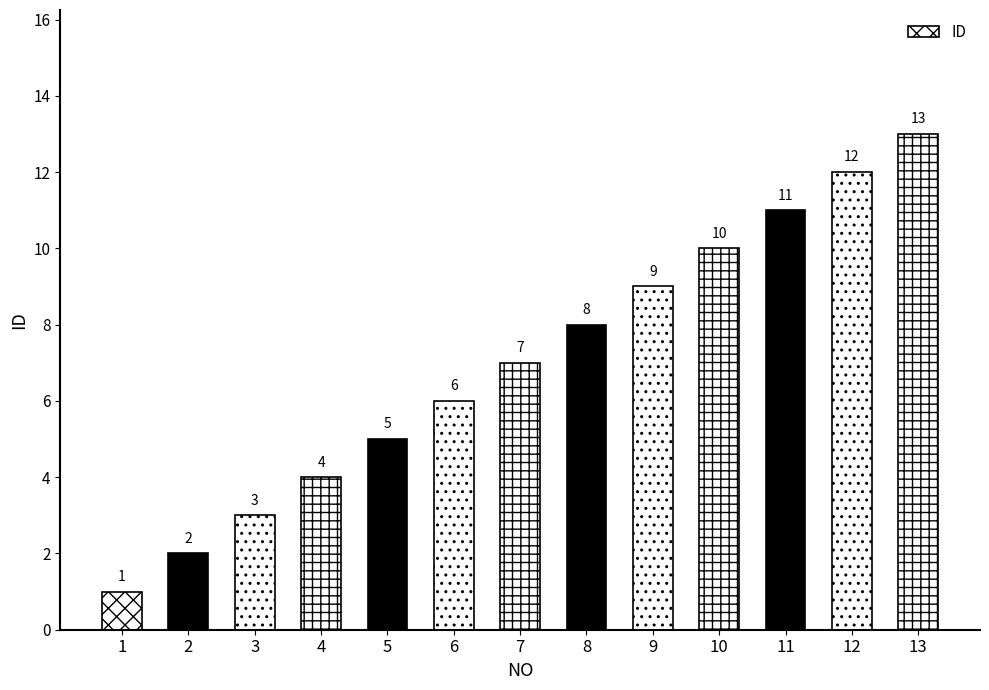

What is the change in value from 2 to 13?

+11